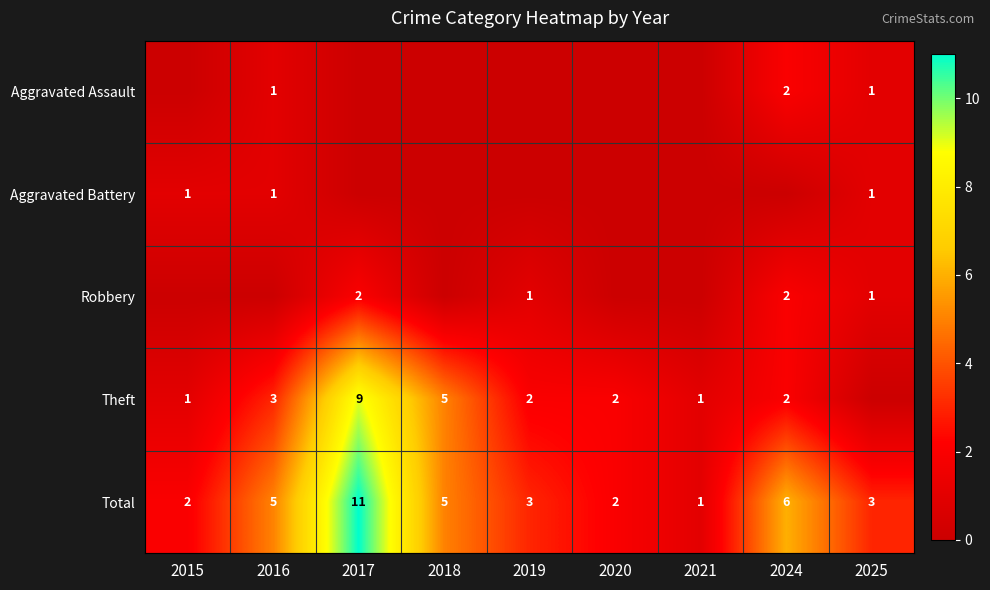

Read the Total value at 2016.

5